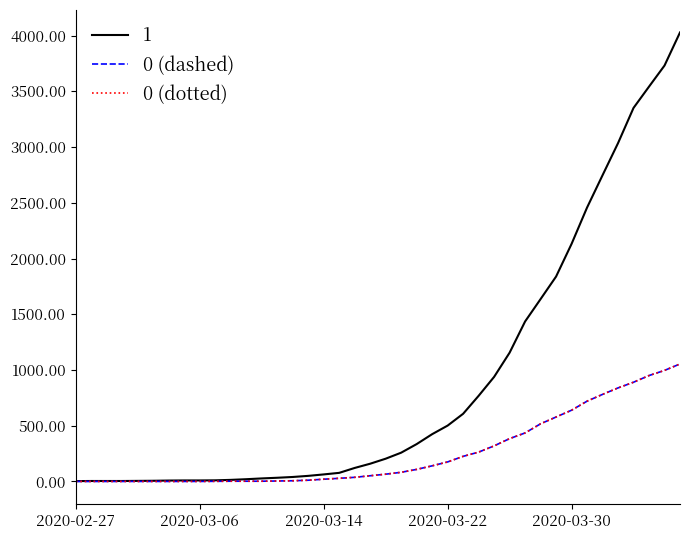

What is the value of the 0 (dotted) point at the 12th from the left?

2